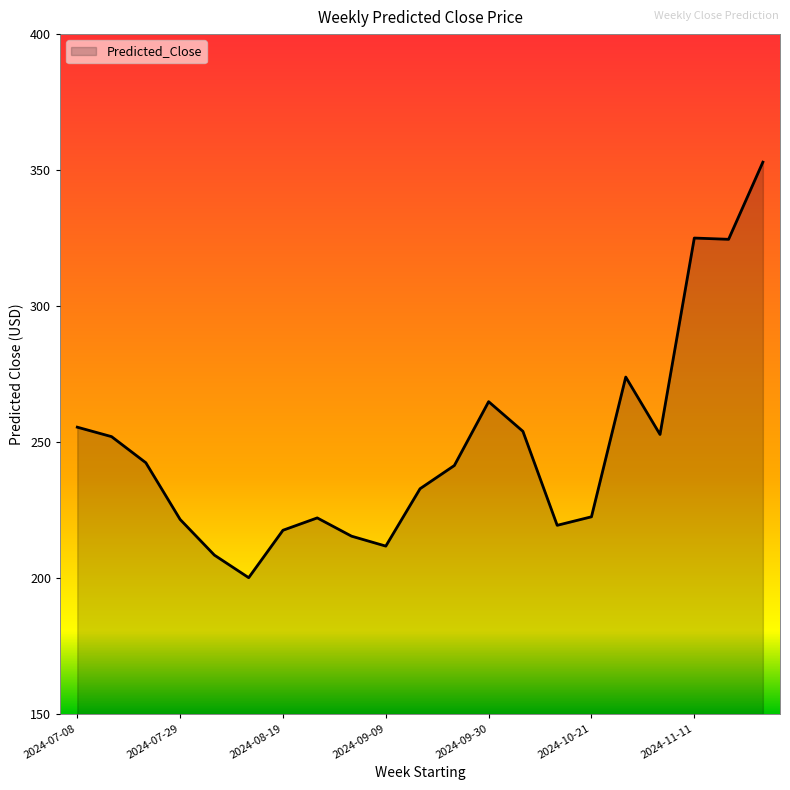

Count the number of data series in this chart.

1